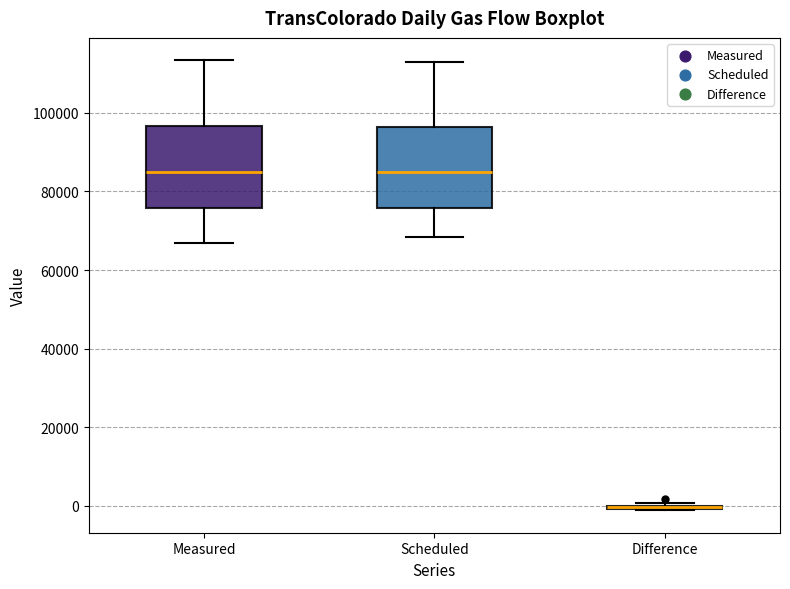

Reading left to right, transcribe this box plot: for each box, give where its median line is, the range the box spans, and where its two whiskers end, as read against the y-axis. The values are not printed on the chart, so give them approximately, as read against the axis.

Measured: median 84000, box 76000 to 96000, whiskers 66000 to 114000
Scheduled: median 84000, box 76000 to 96000, whiskers 68000 to 114000
Difference: box collapsed to a line at 0, whiskers -2000 to 0